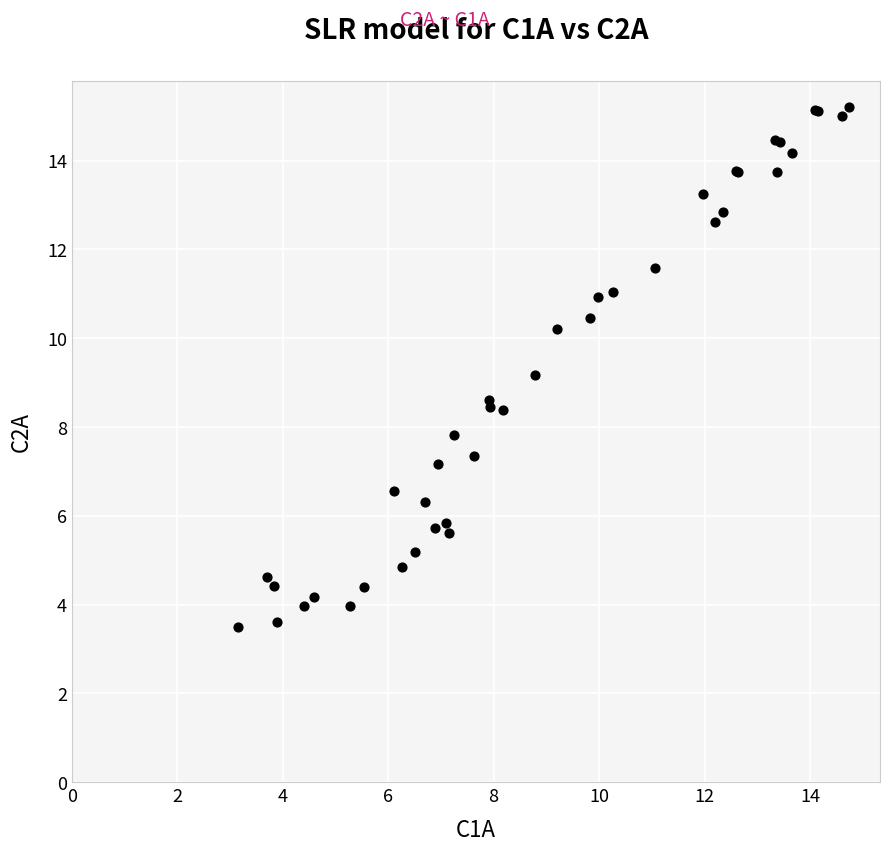

What Y value in the scatter plot is closest to 9?

9.2